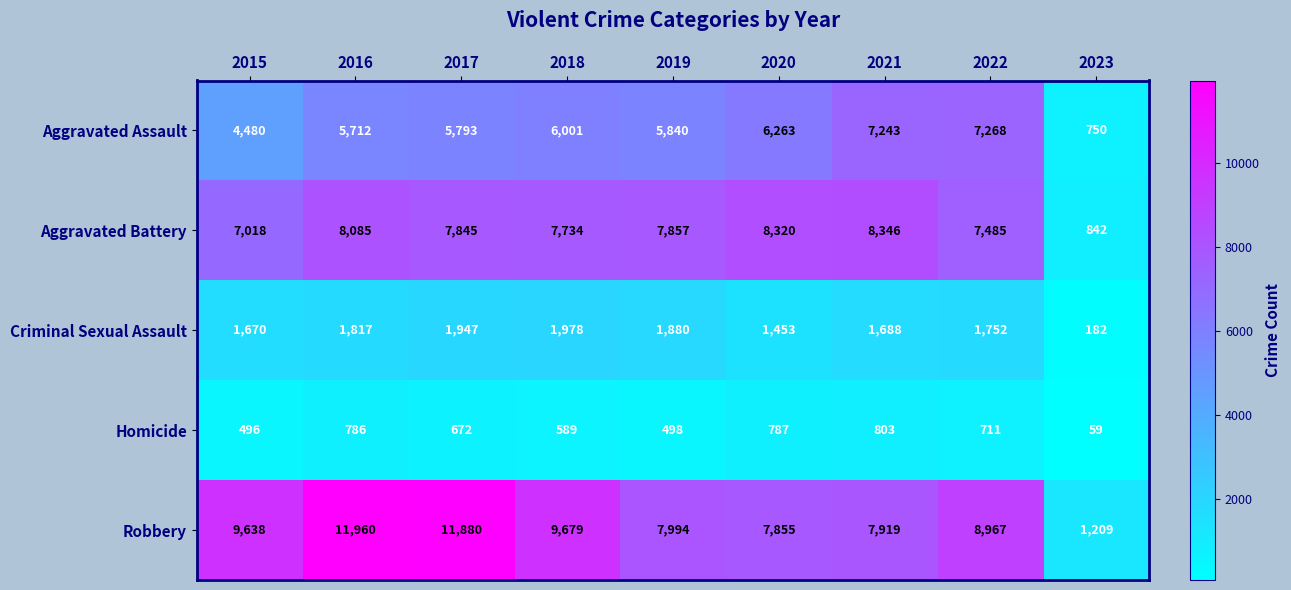

Which label corresponds to the largest value in the chart?

2016